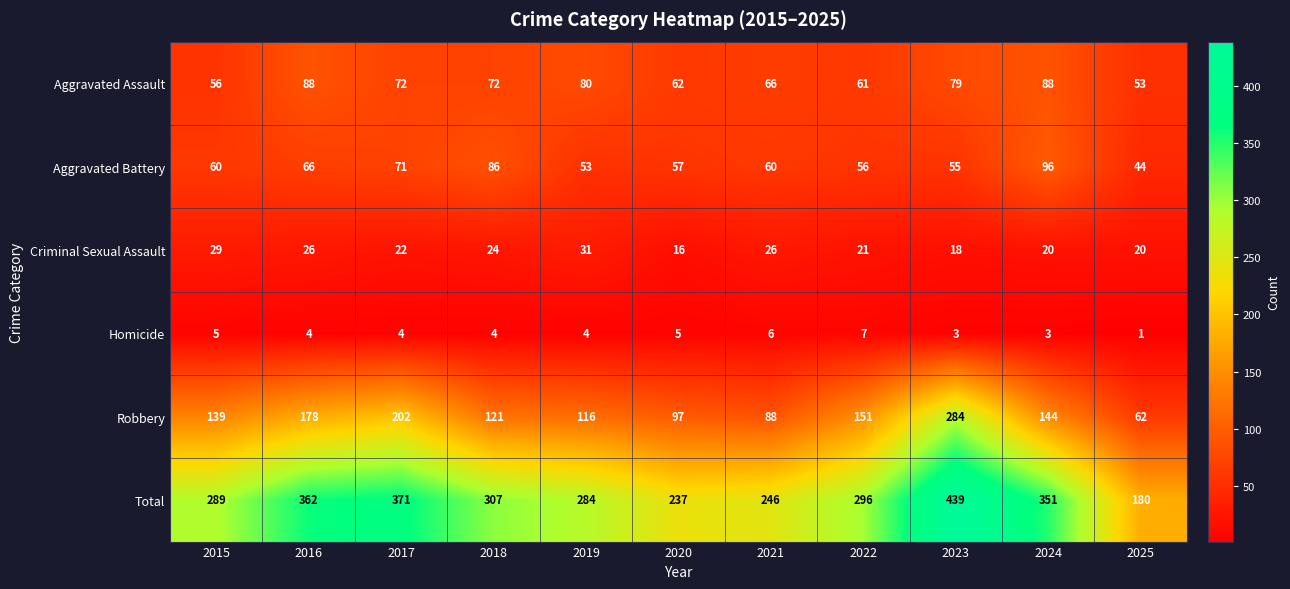

Which series has the largest range (max minus min)?

Total